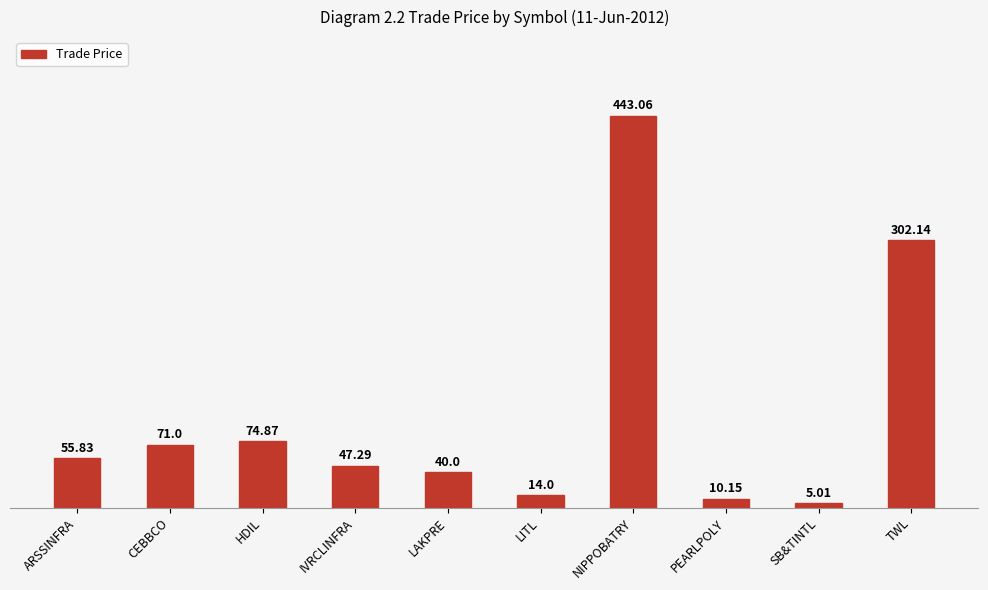

What is the average value?

106.3